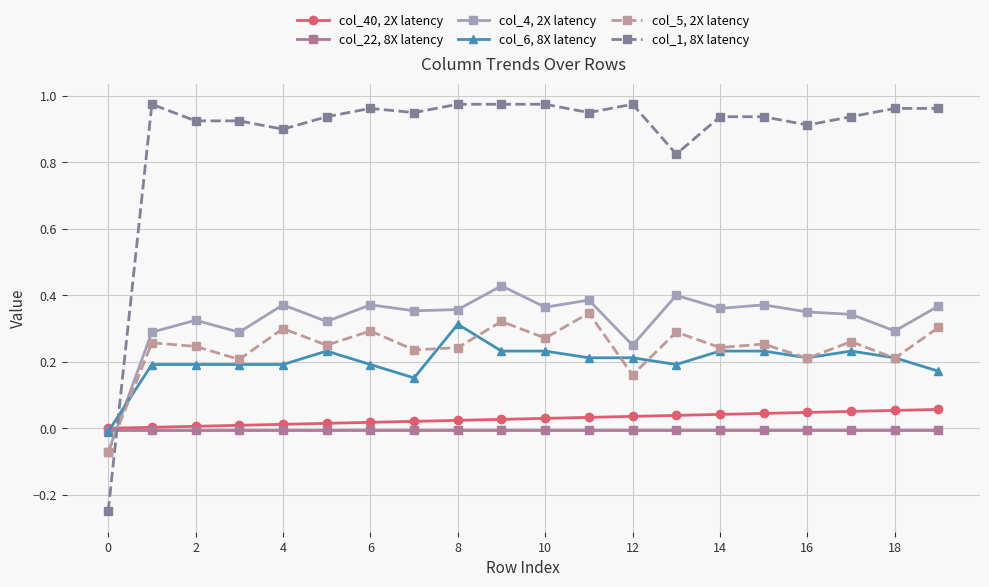

True or false: col_4, 2X latency has more than 1 interior local peaks.

True